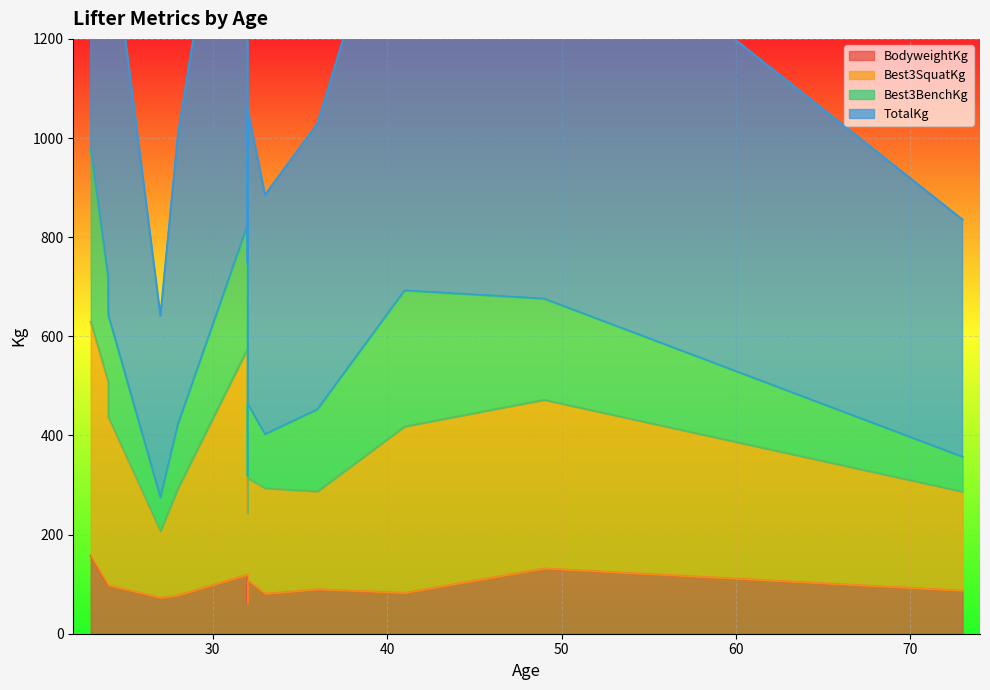

How many distinct data groups are displayed?

4